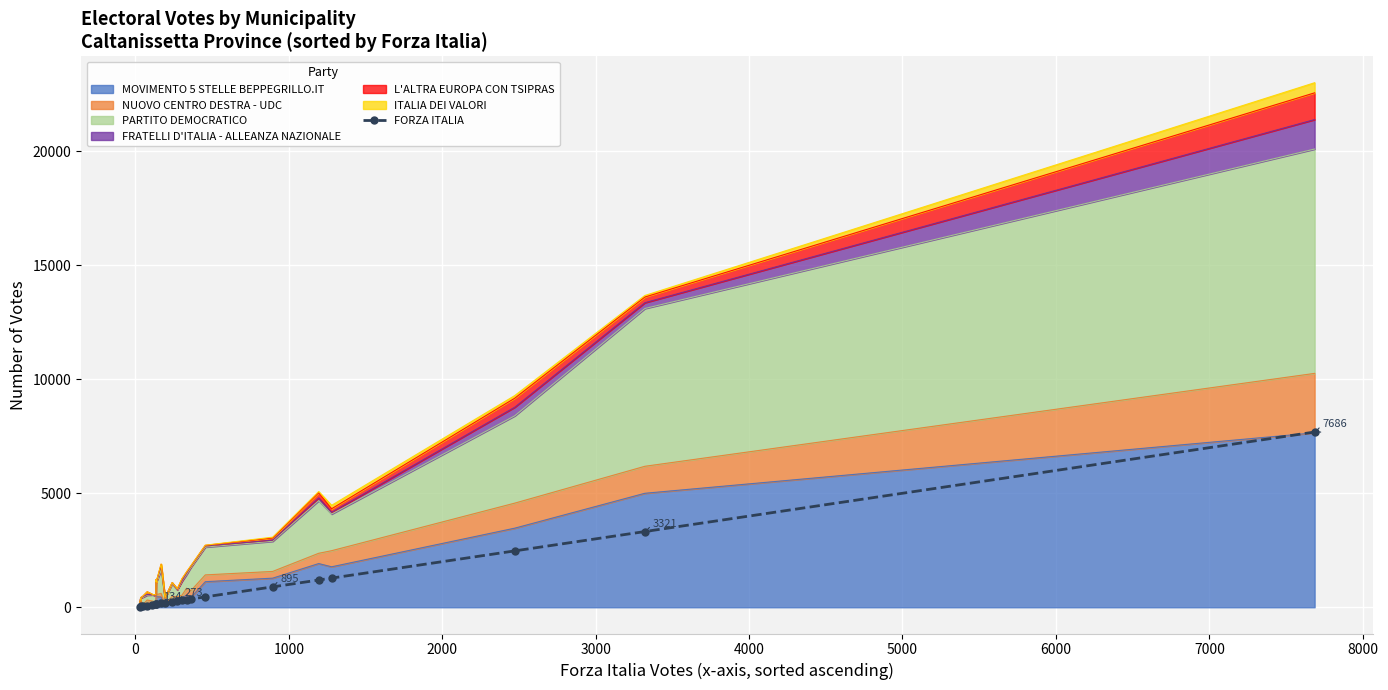

The chart shows a value of 57 at 0. True or false?

False